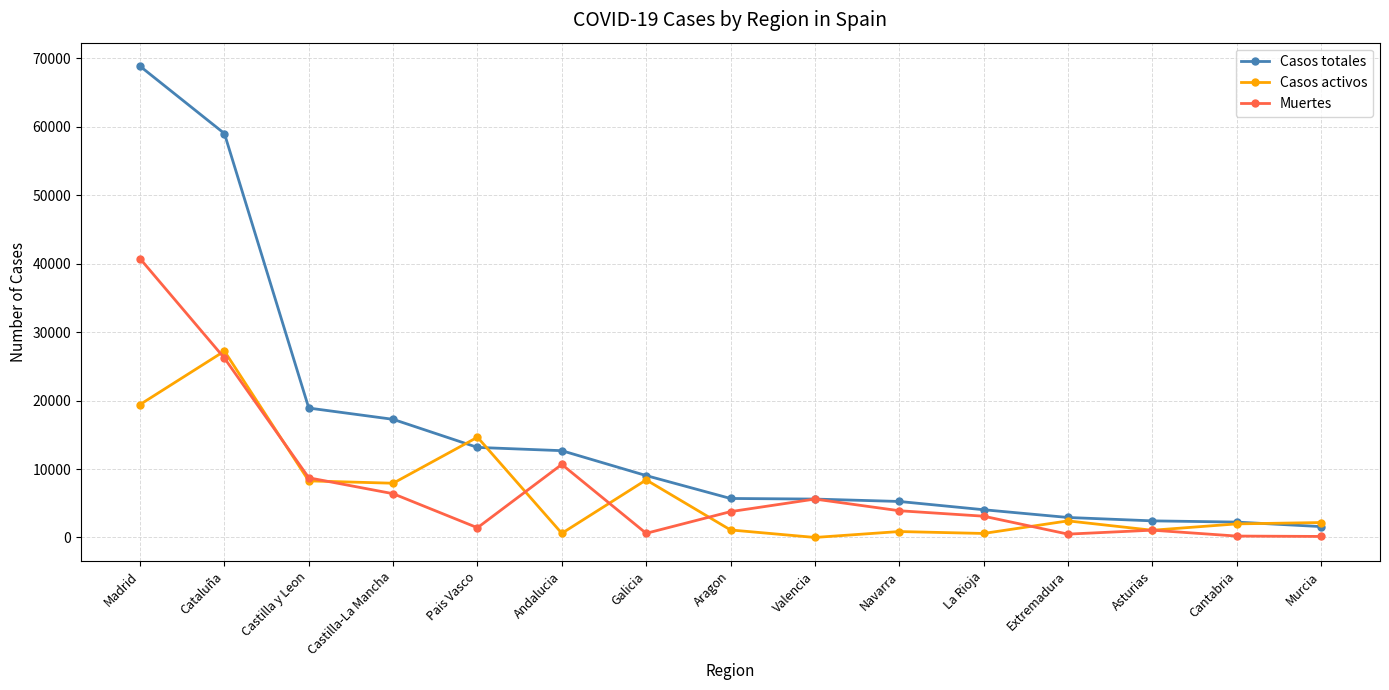

At which category is the sum across all series the highest?

Madrid